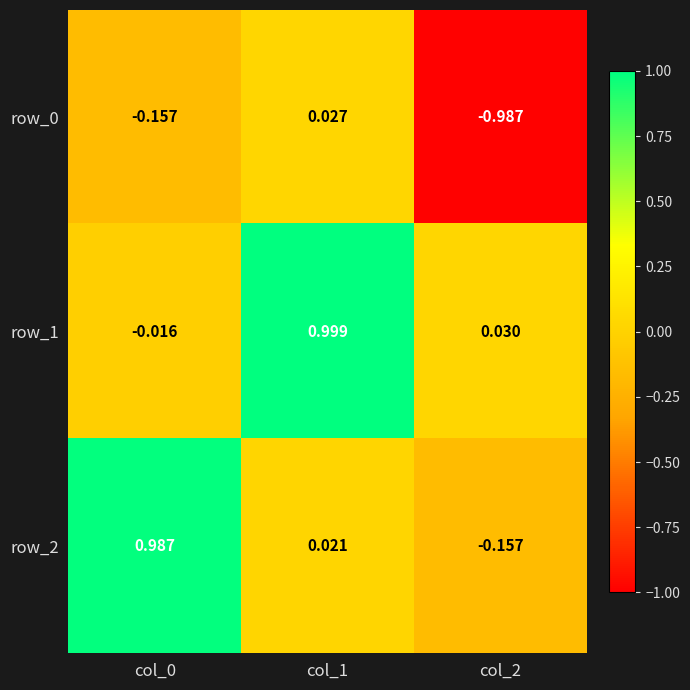

Is the value of row_1 at col_1 greater than the value of row_2 at col_0?

Yes